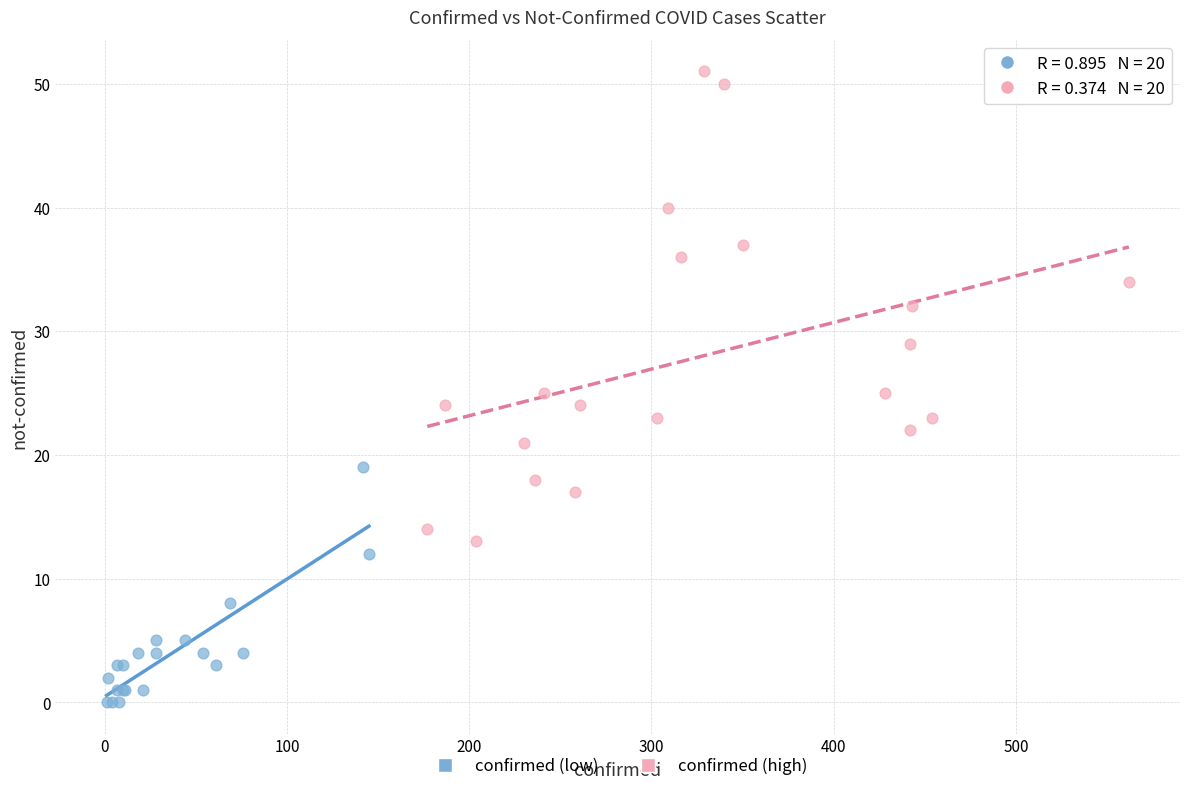

Which series reaches the maximum Y coordinate?

confirmed (high)